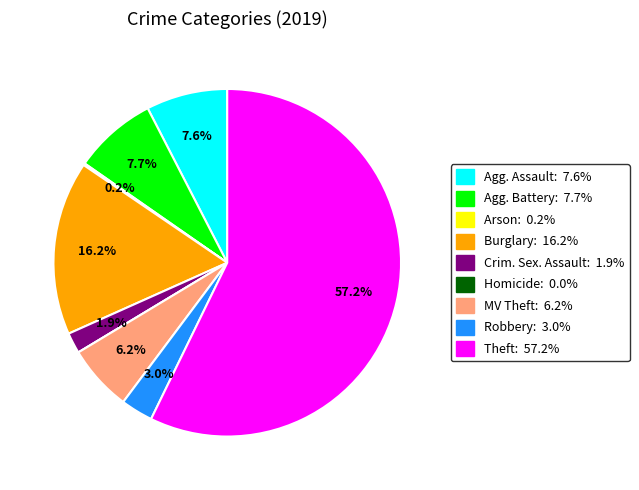

Does any single category account for the majority?

Yes